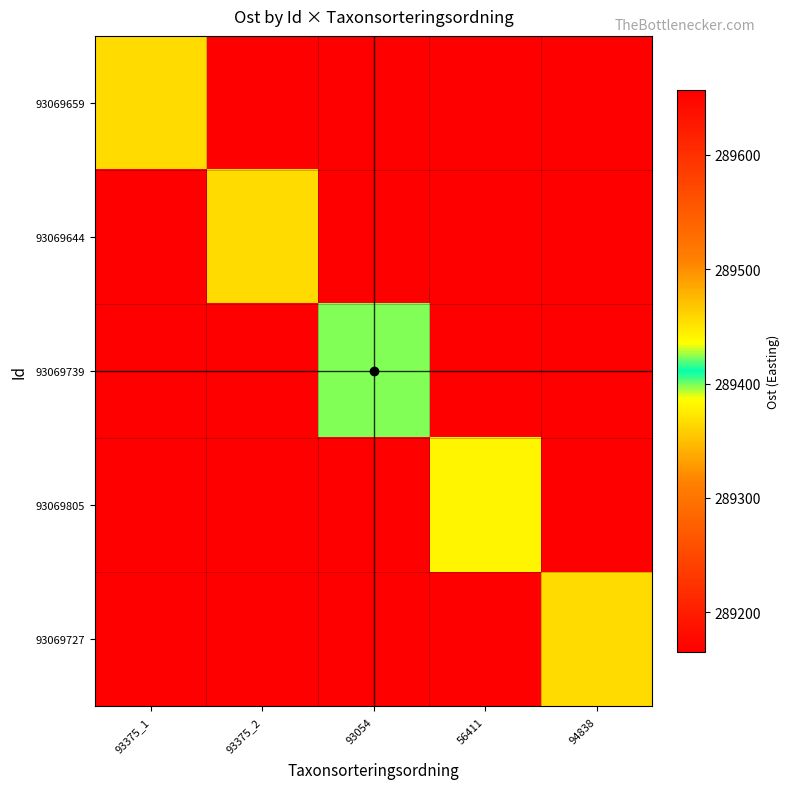

At 93375_1, list the series in order from smallest to largest.

93069644, 93069739, 93069805, 93069727, 93069659